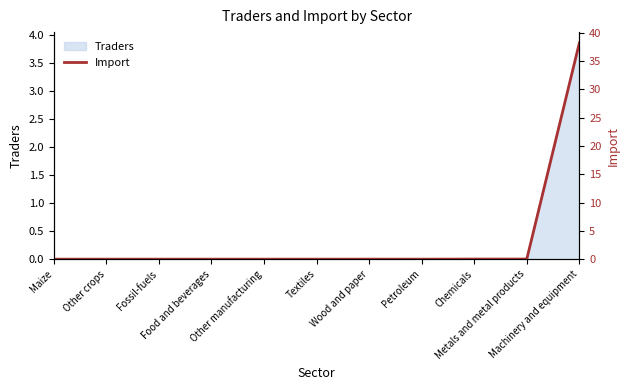

What position from the right is Wood and paper?

5